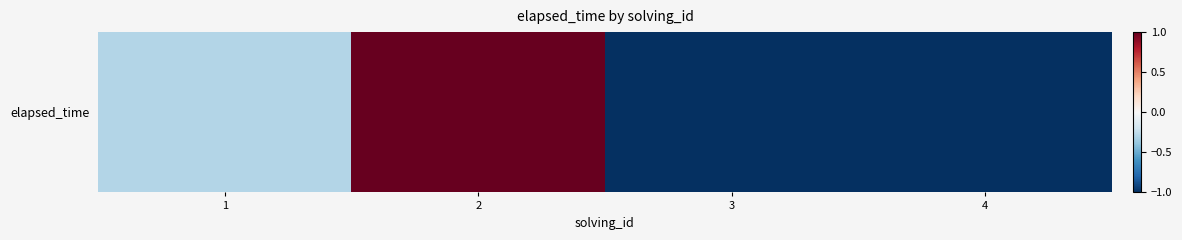

List the labels in order of value, largest first.

2, 1, 3, 4